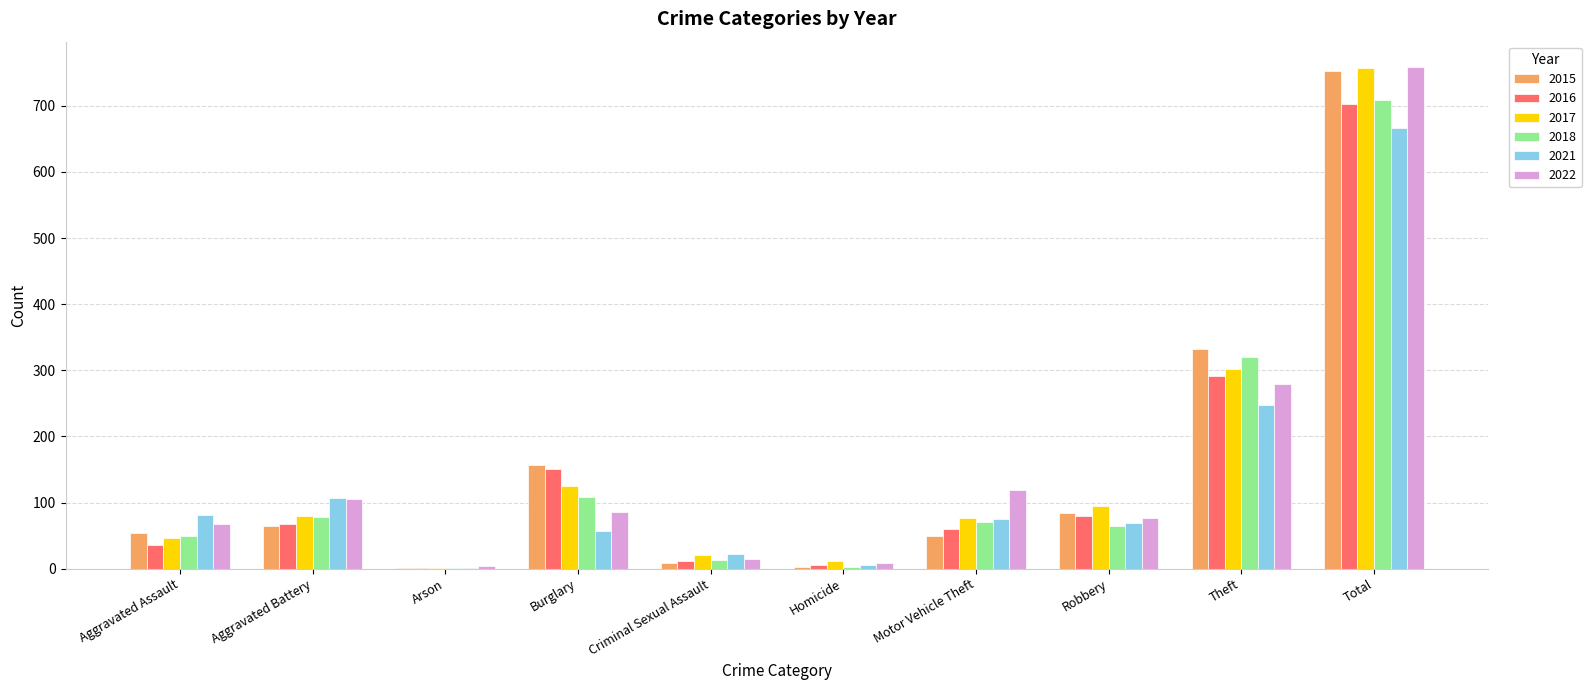

True or false: 2018 has a value of 65 at Robbery.

True